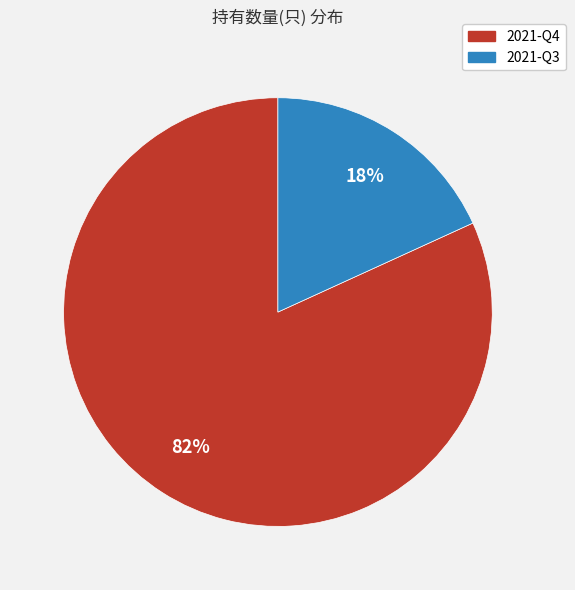

Is the sum of 2021-Q4 and 2021-Q3 greater than half?

Yes